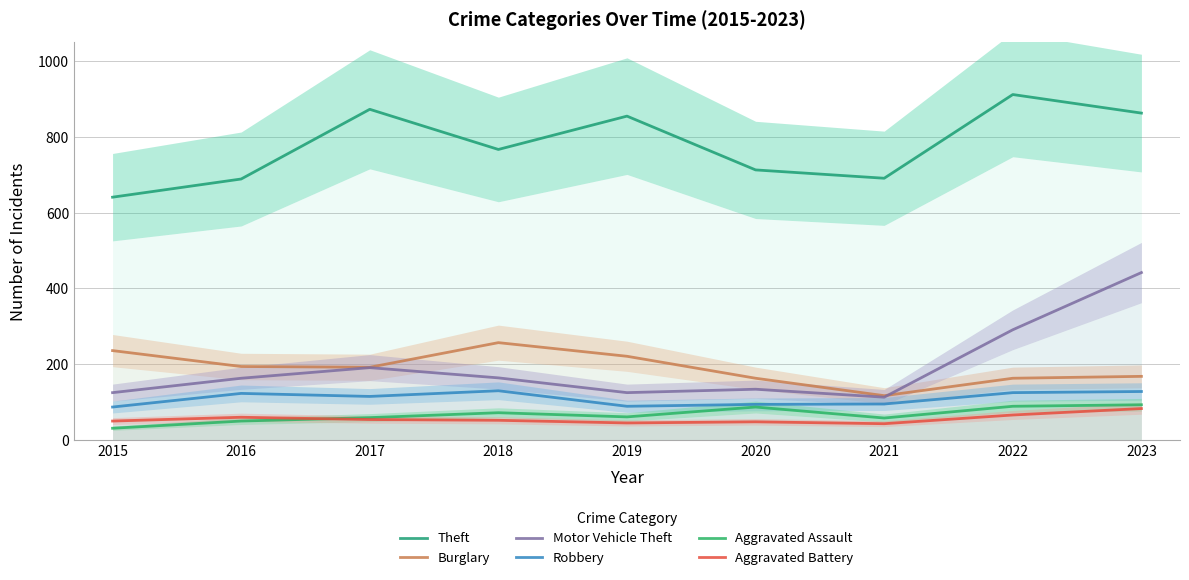

What is the value of the Robbery point at the 7th from the left?

95